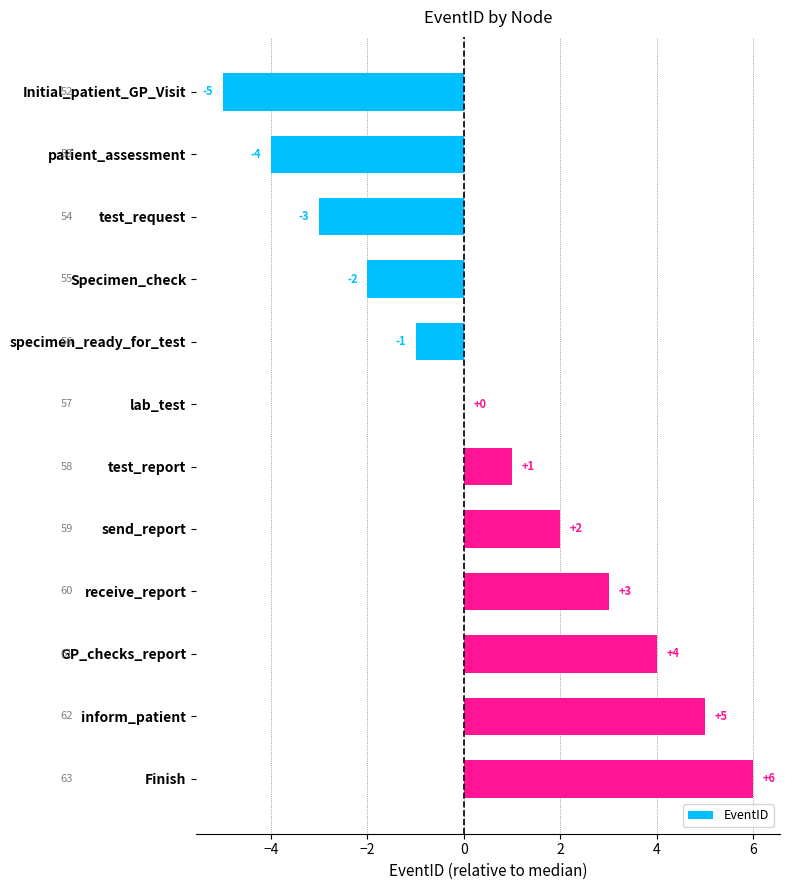

Count the number of categories in the chart.

12